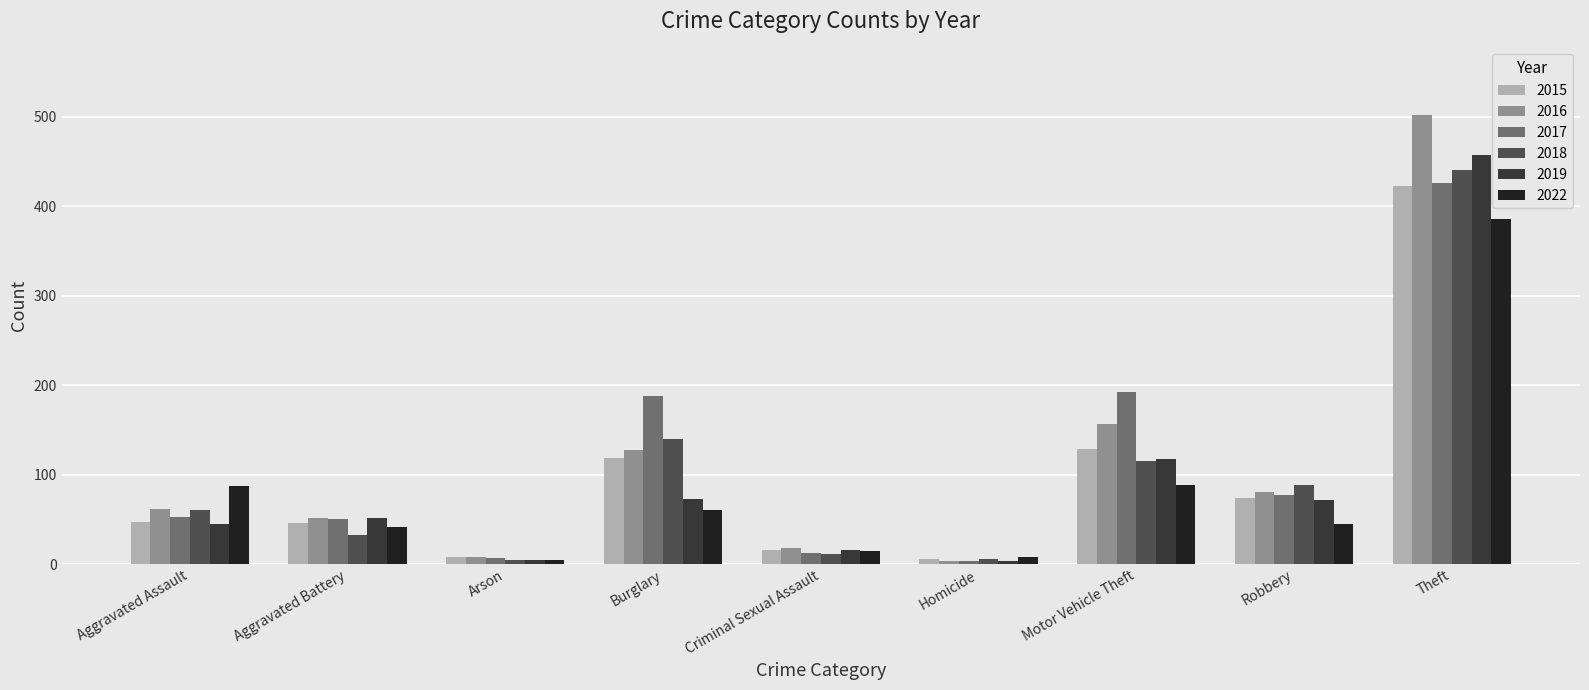

Which series has the largest range (max minus min)?

2016